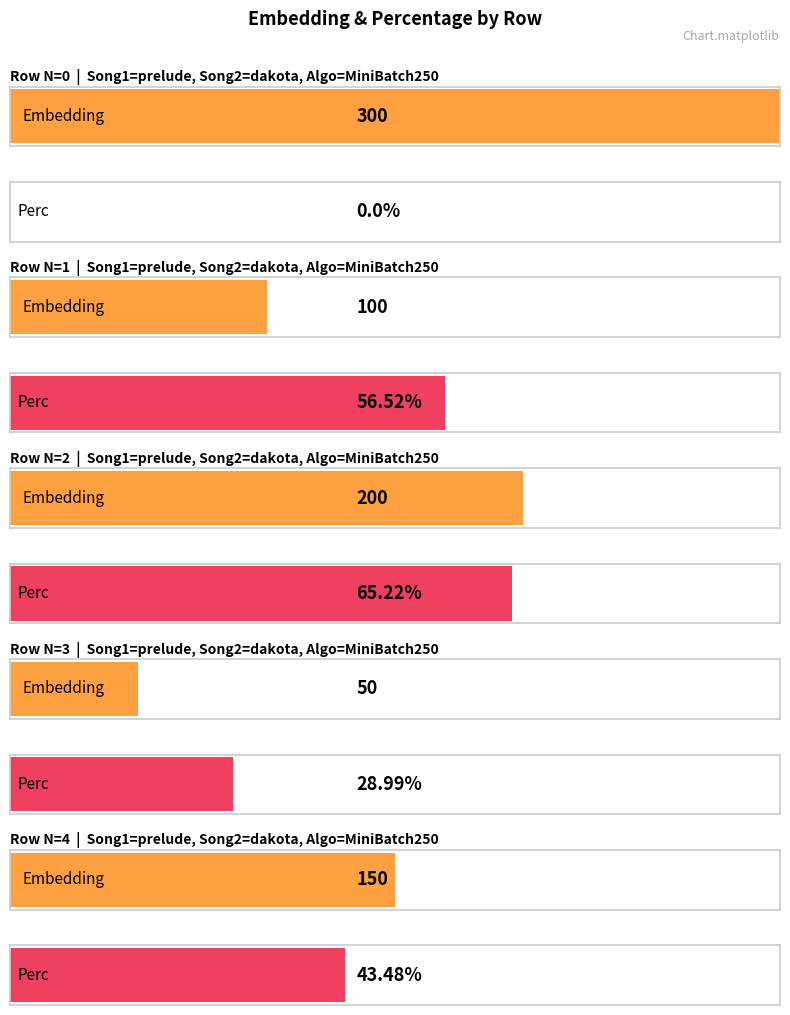

Reading left to right, transcribe all the data shown in this chart.

Embedding: 300.0	100.0	200.0	50.0	150.0
Perc: 0.0	56.5	65.2	29.0	43.5